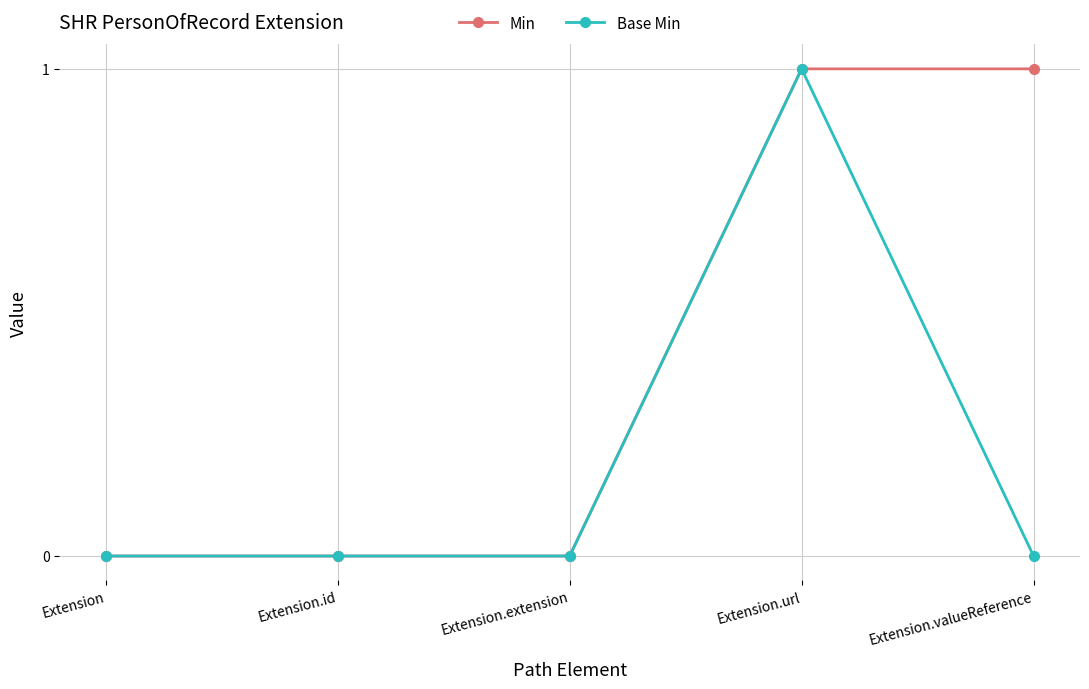

Rank the series by their average value, from highest to lowest.

Min, Base Min